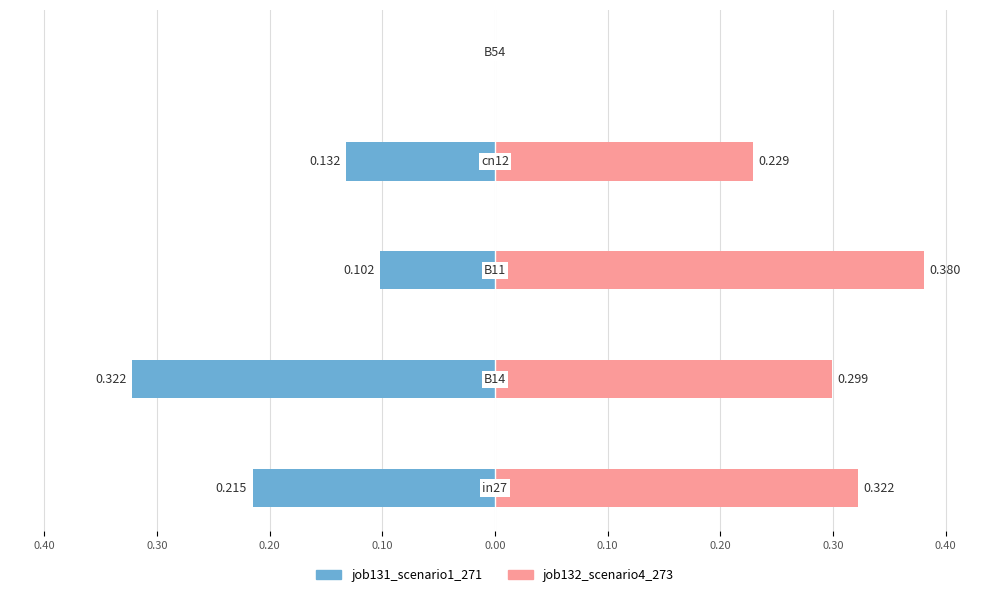

Which series changed the most between 0.40 and 0.10?

job131_scenario1_271